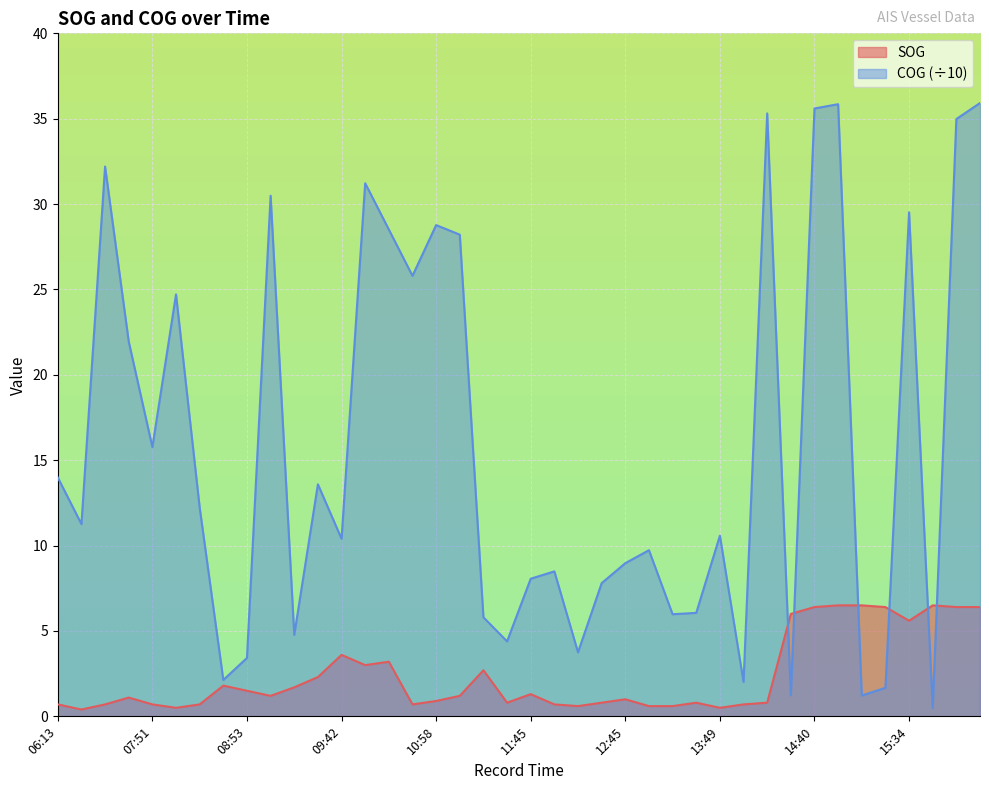

What is the value of the SOG point at the 31st from the left?

0.8